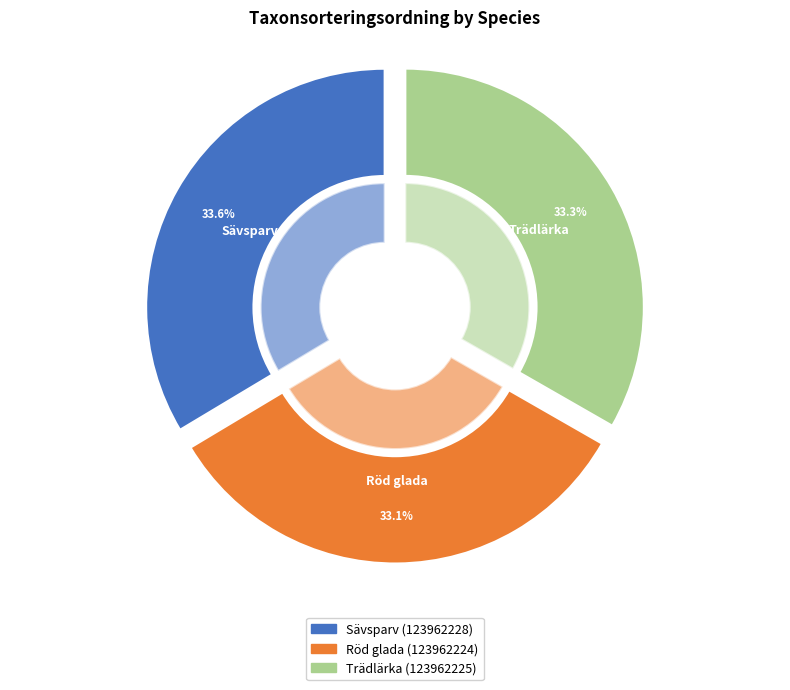

How many slices are in this pie chart?

3